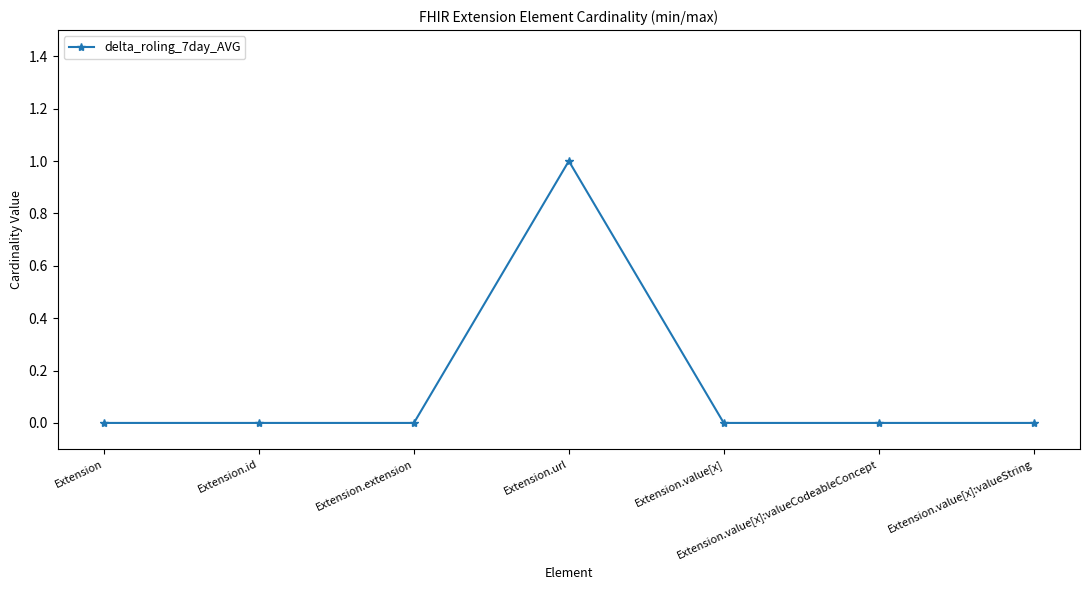

Which label corresponds to the largest value in the chart?

Extension.url